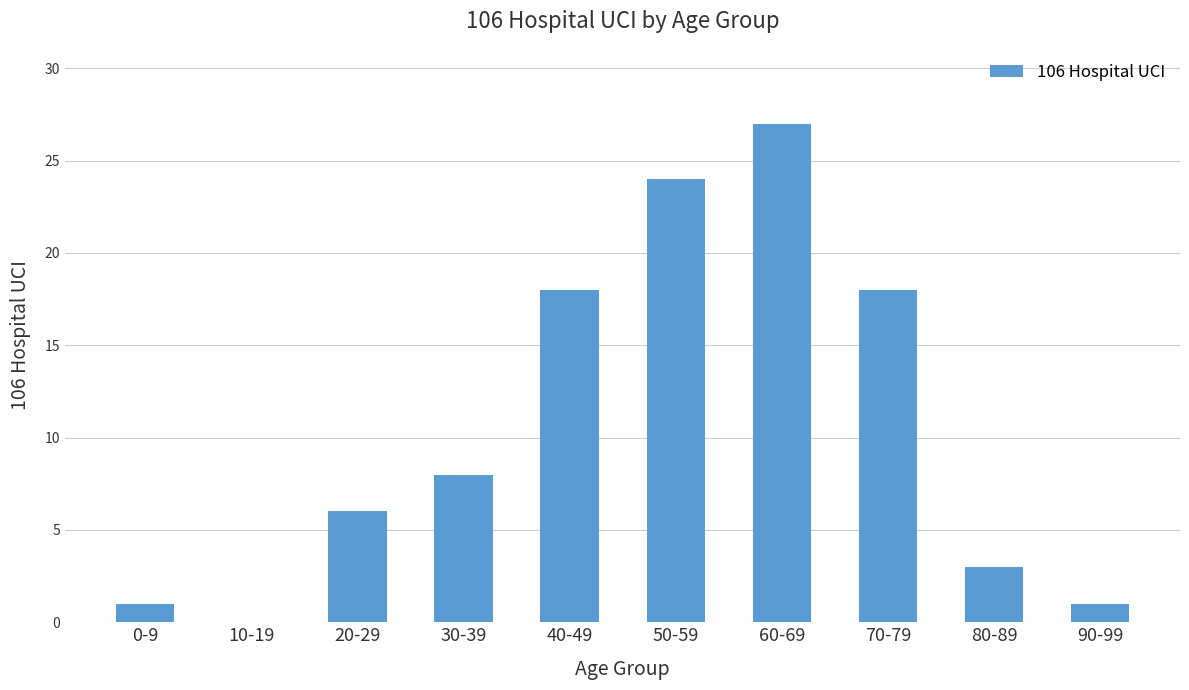

What is the maximum value shown in the chart?

27